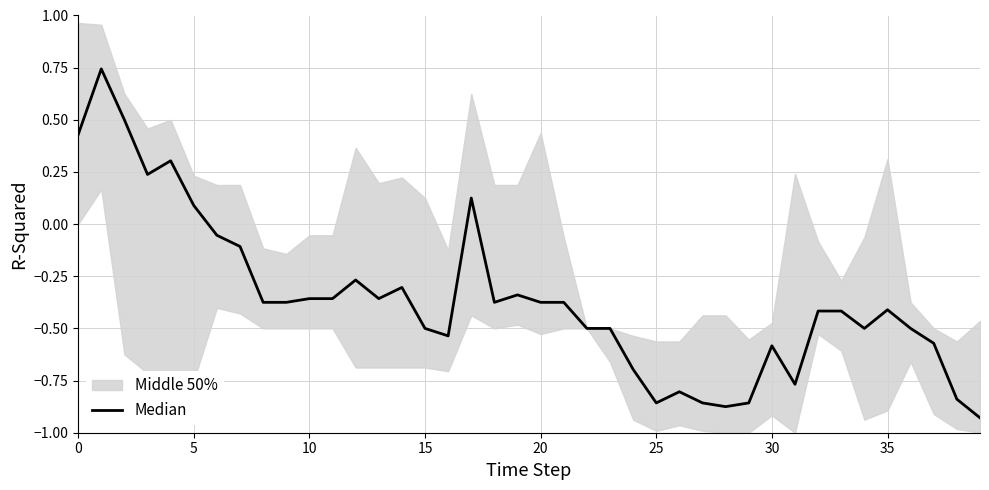

What is the maximum value shown in the chart?

0.7